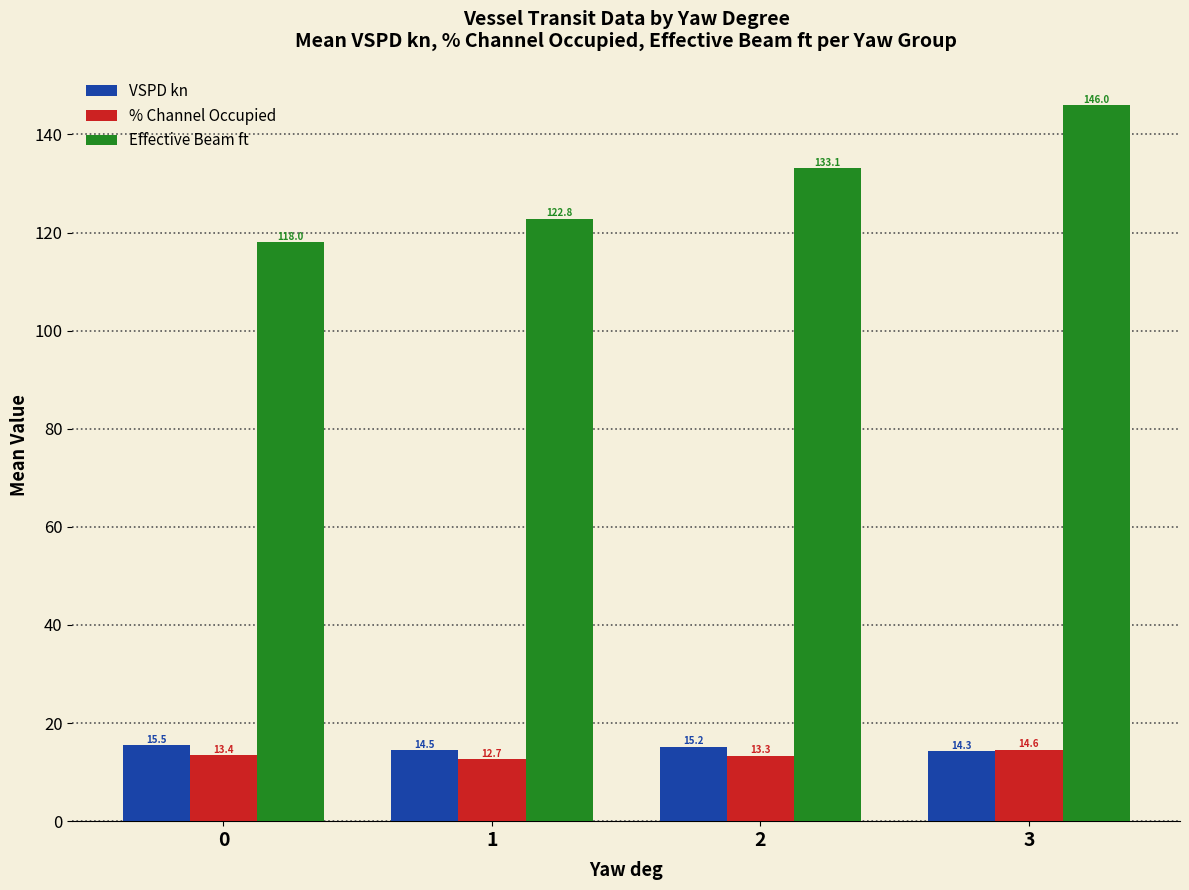

What is the maximum value shown in the chart?

146.0